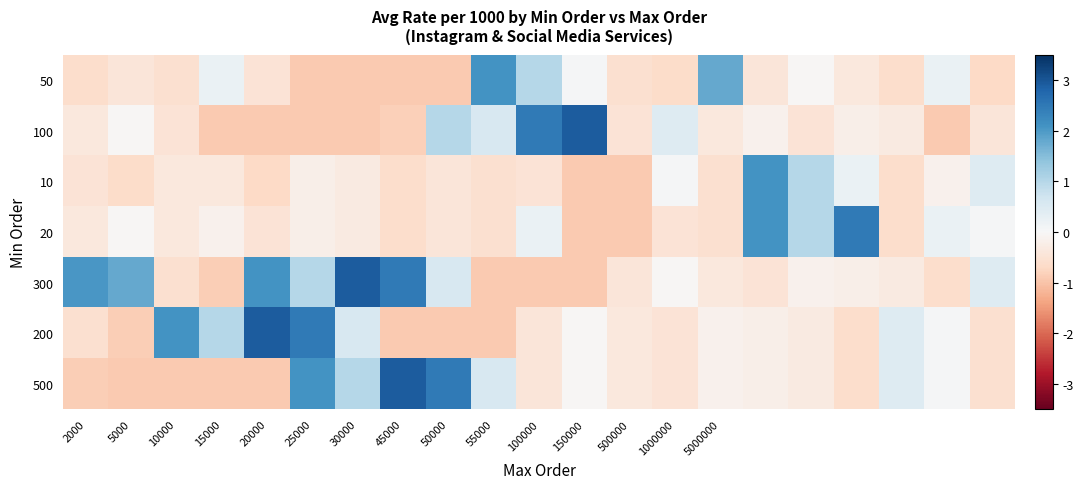

Which series has the widest spread of values?

100